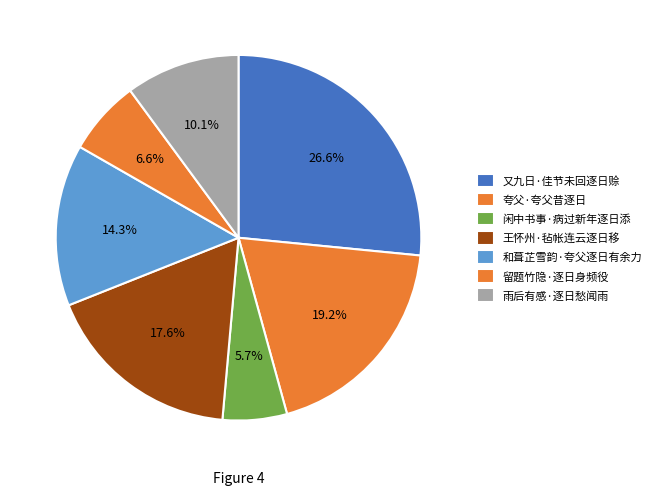

Which category has the smallest portion of the pie?

闲中书事·病过新年逐日添